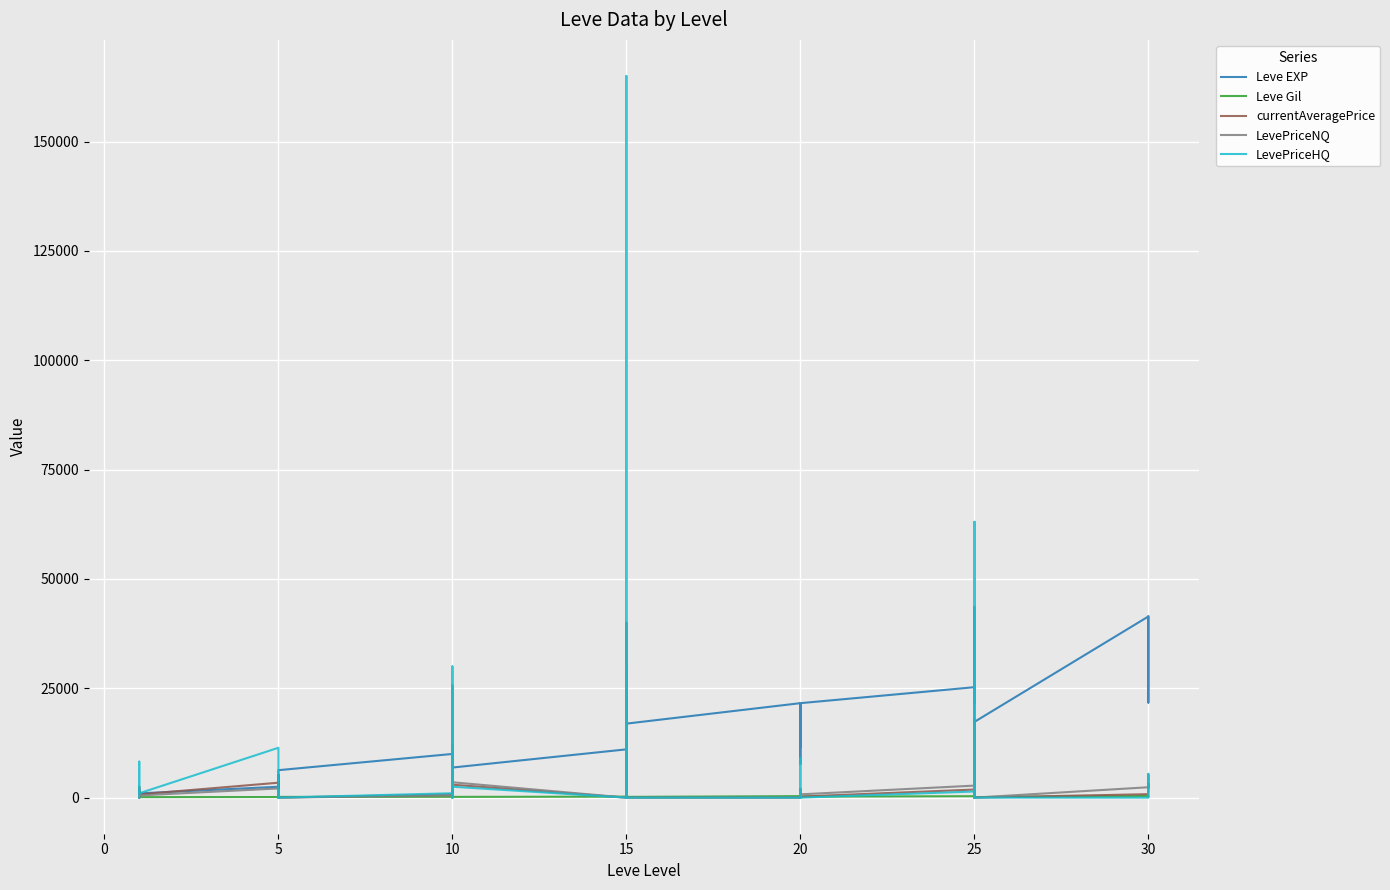

How many distinct data groups are displayed?

5